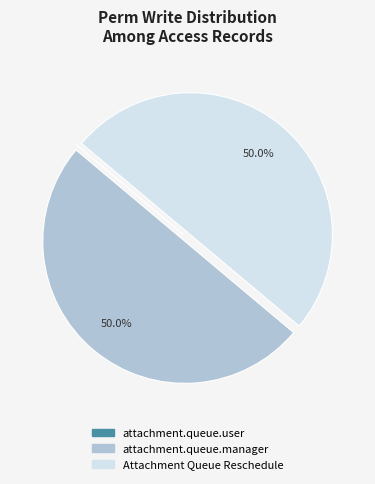

Do attachment.queue.manager and Attachment Queue Reschedule together represent more than half of the pie?

Yes